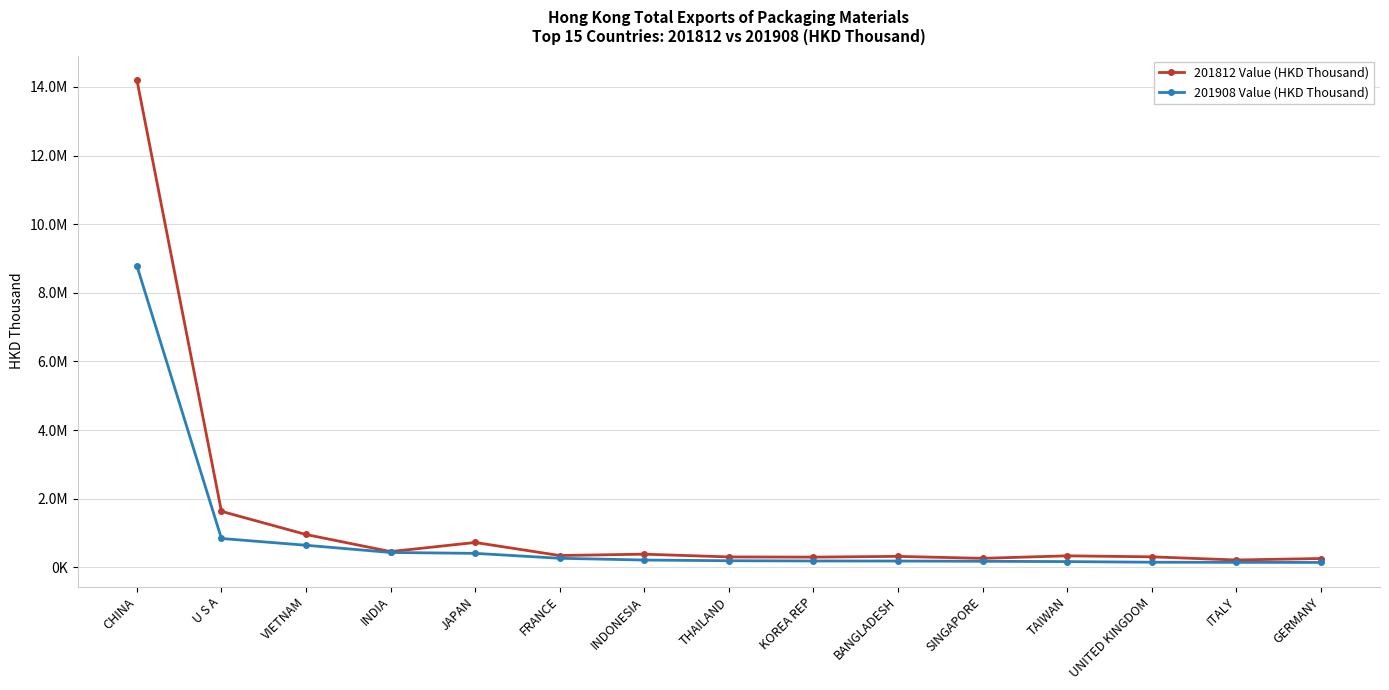

At which category is the sum across all series the highest?

CHINA